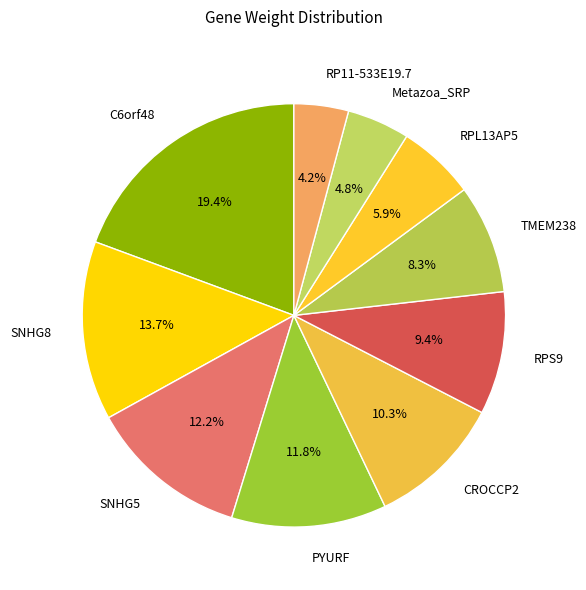

Does SNHG5 account for over 50% of the chart?

No